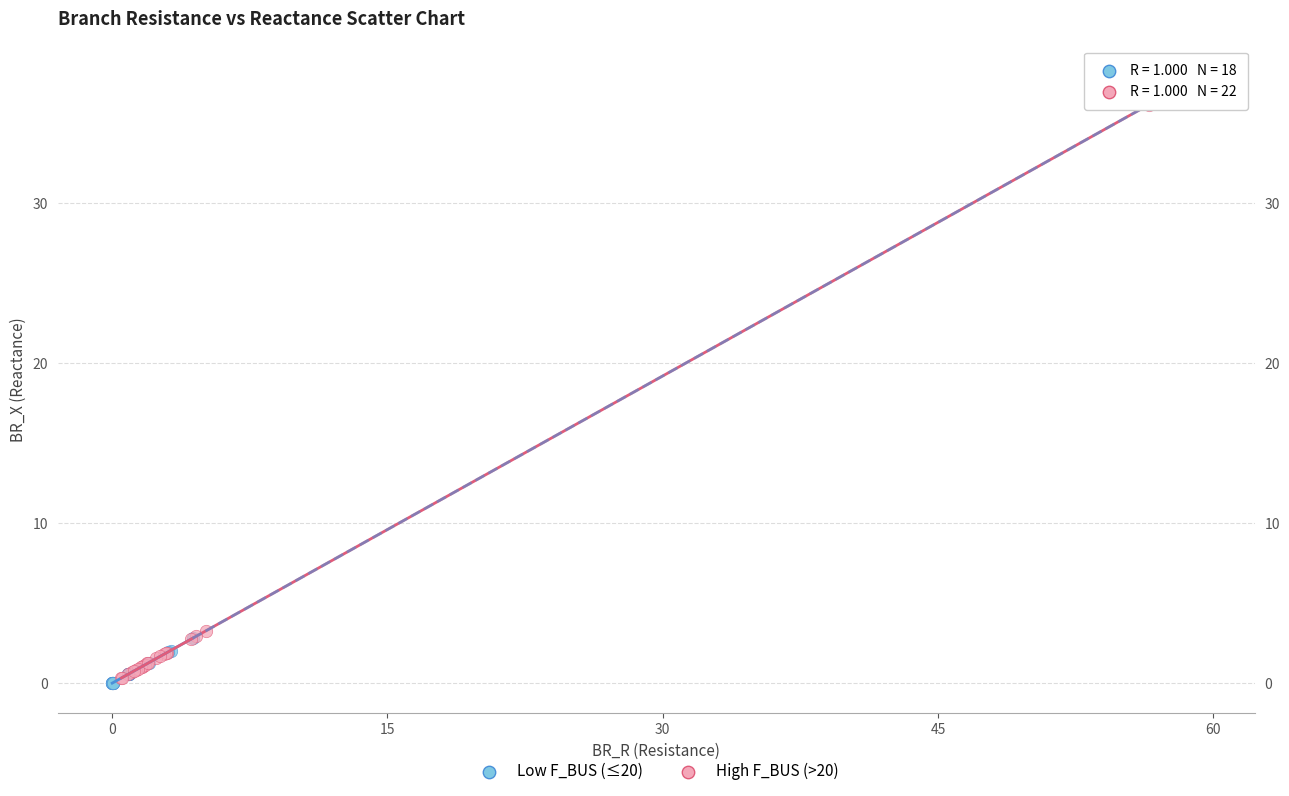

Which series contains the highest Y value?

High F_BUS (>20)